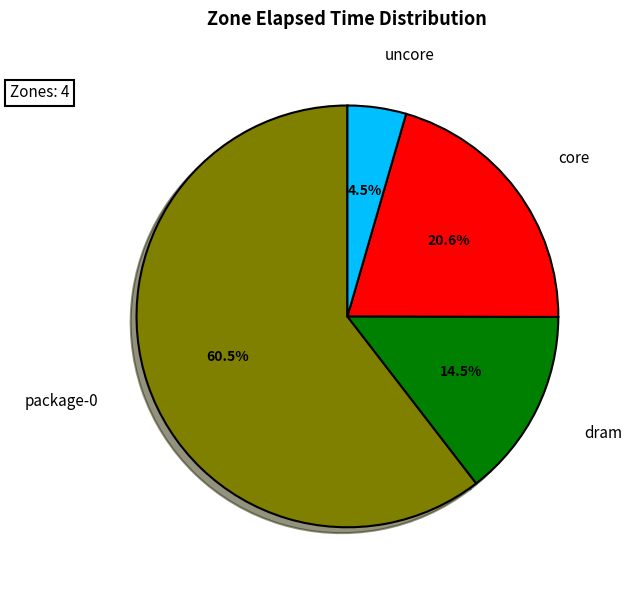

The core slice represents 14% of the pie. True or false?

False